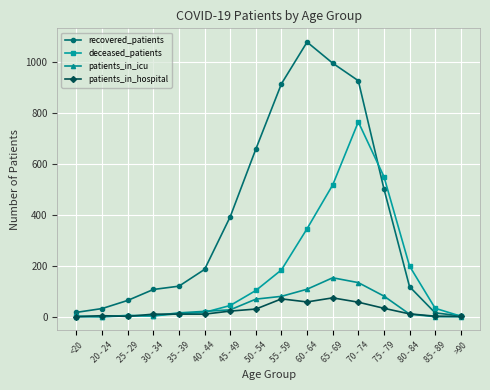

At which label does deceased_patients reach its peak?

70 - 74